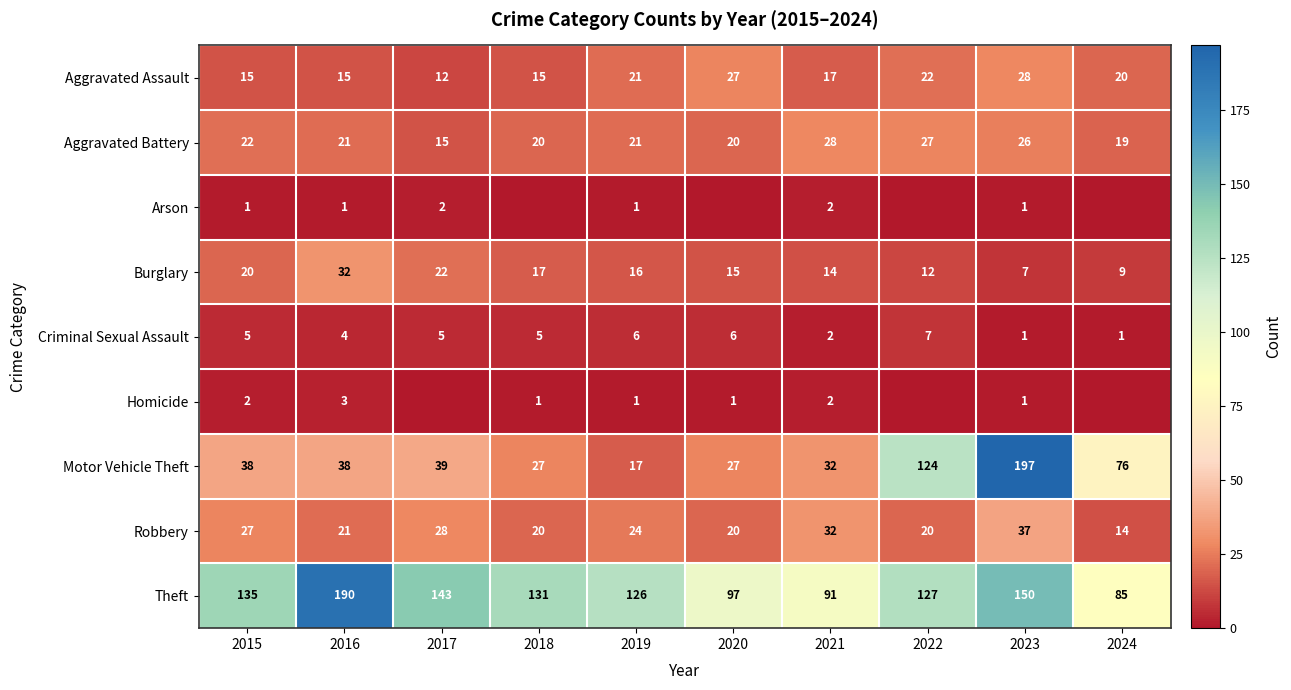

What is the average value of the Aggravated Assault series?

19